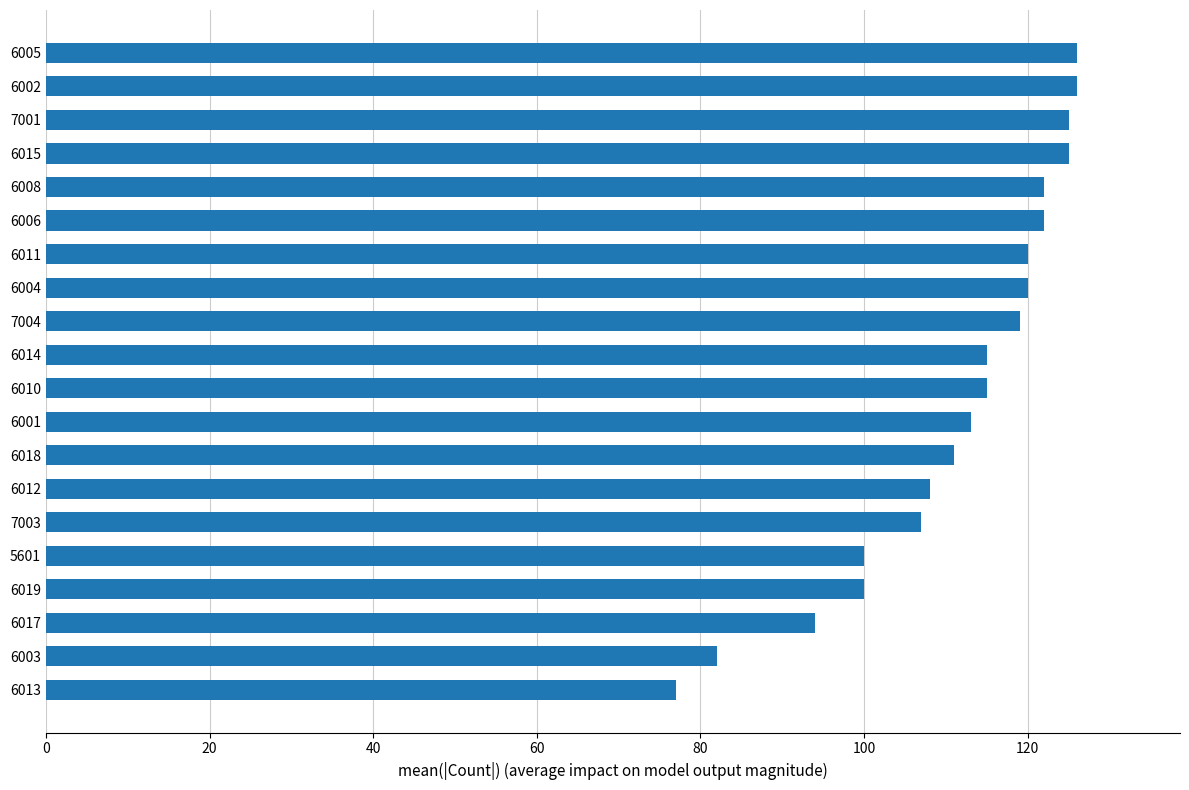

What is the difference between the maximum and second lowest values?

44